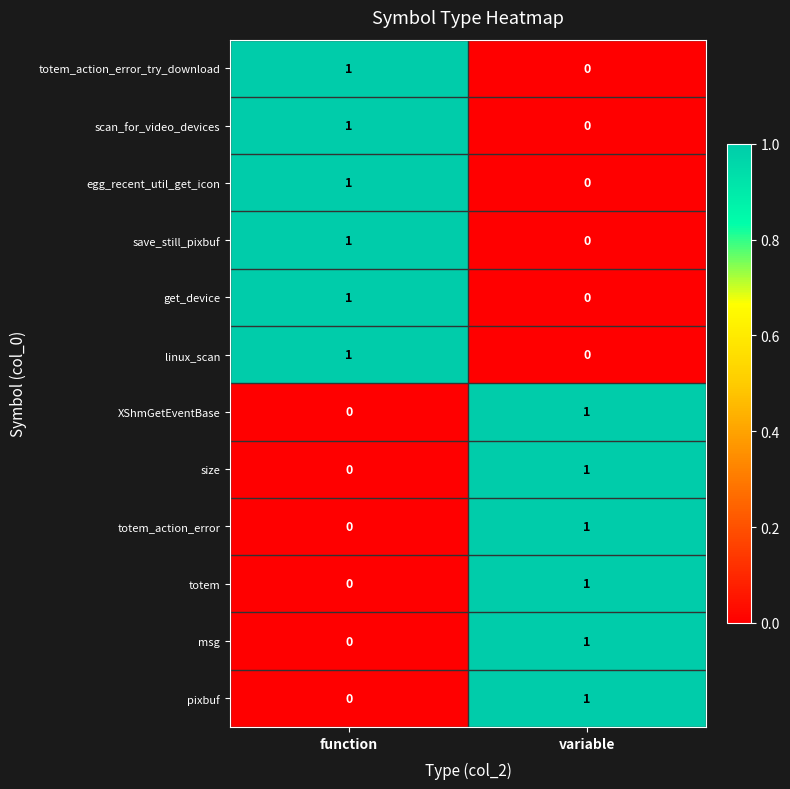

What is the total value across all series at function?

6